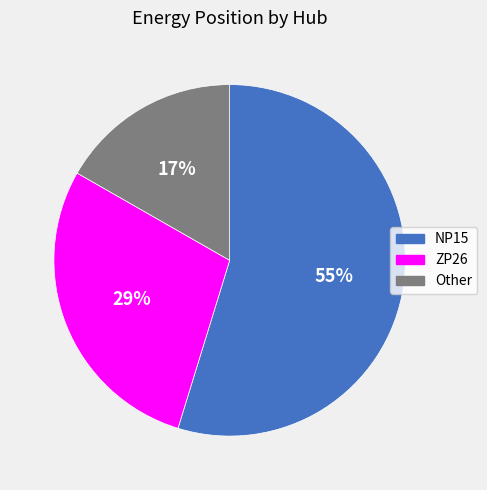

Approximately how many times larger is the value at ZP26 compared to NP15?

0.5